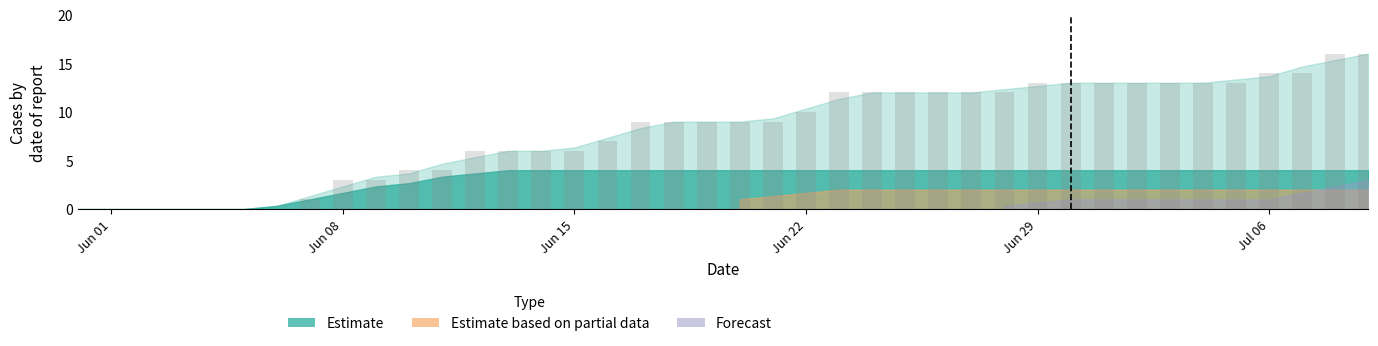

What is the label of the 6th bar from the right?

2020-07-04